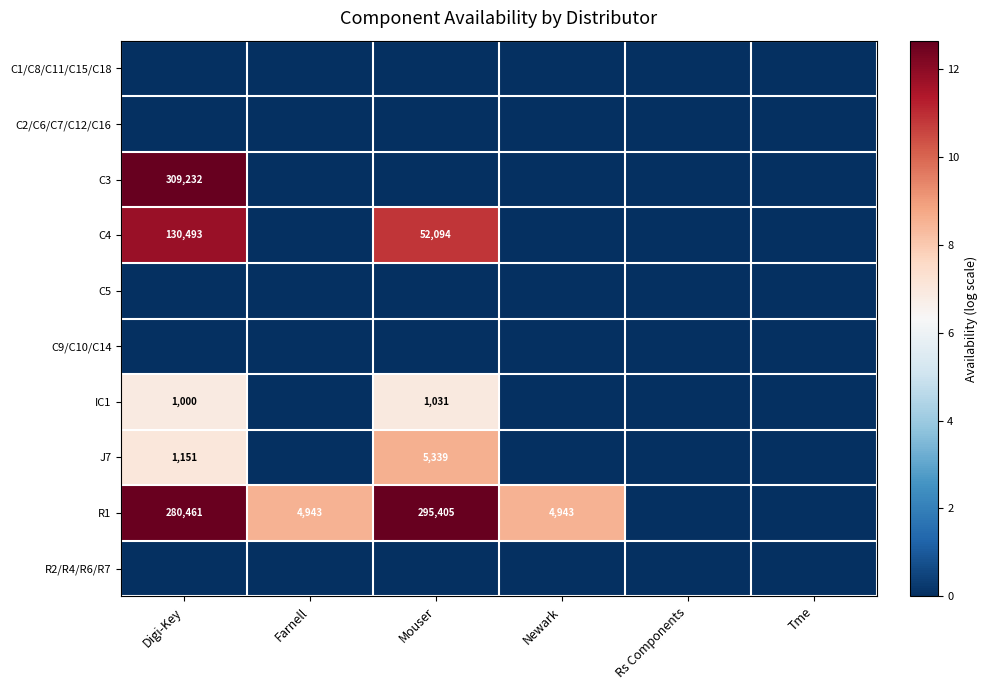

Which series changed the most between Digi-Key and Farnell?

C3